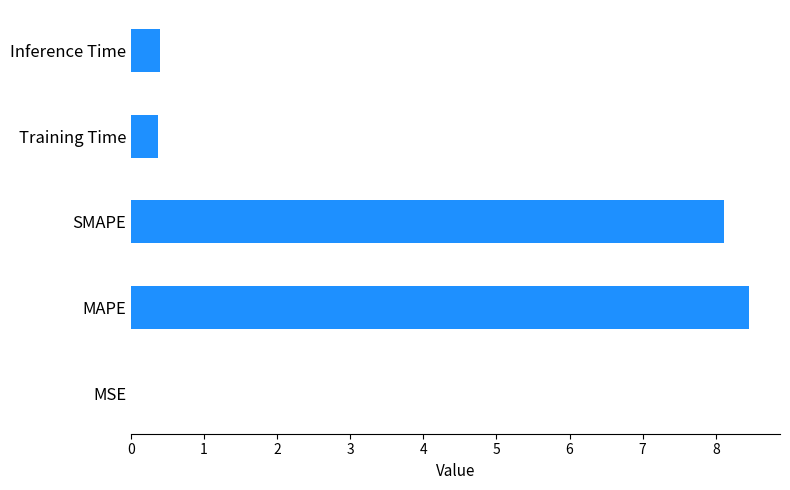

Approximately how many times larger is the value at MAPE compared to SMAPE?

1.0